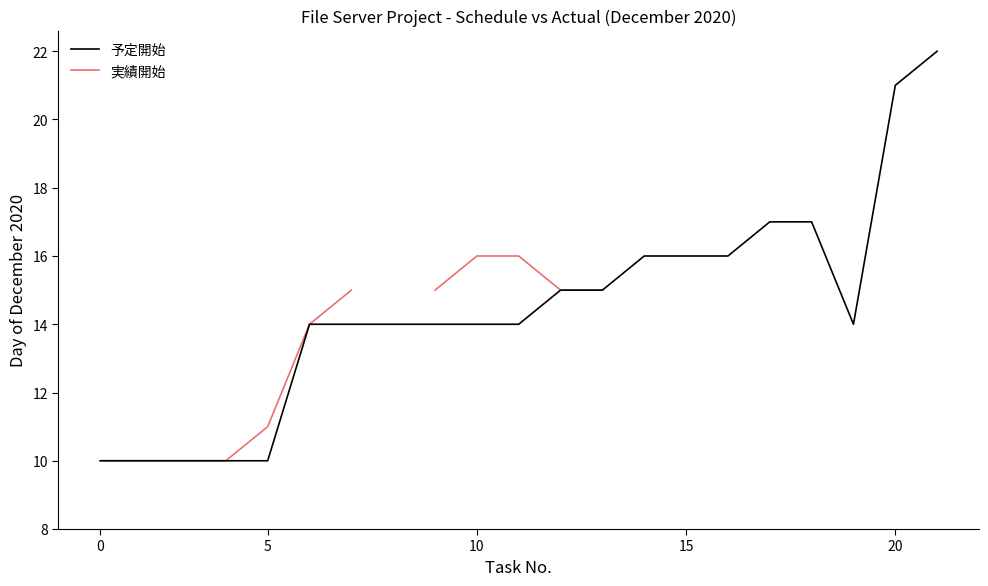

What is the difference between the maximum and minimum values in the 実績開始 series?

6.0